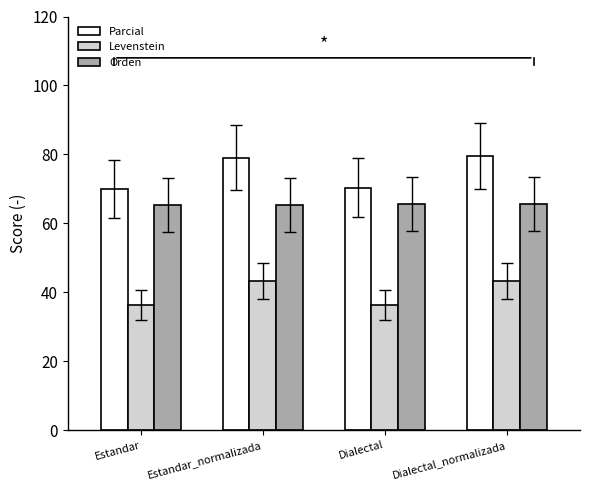

What is the difference between the maximum and second lowest values in the Parcial series?

9.1